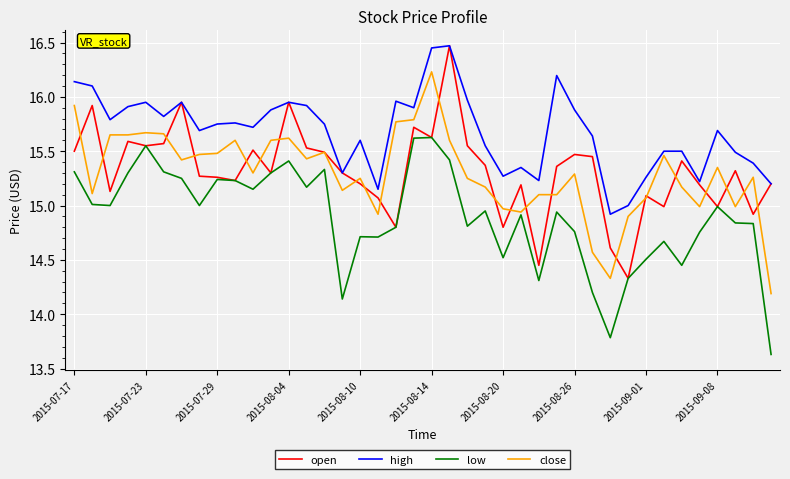

Which series has the largest total across all categories?

high